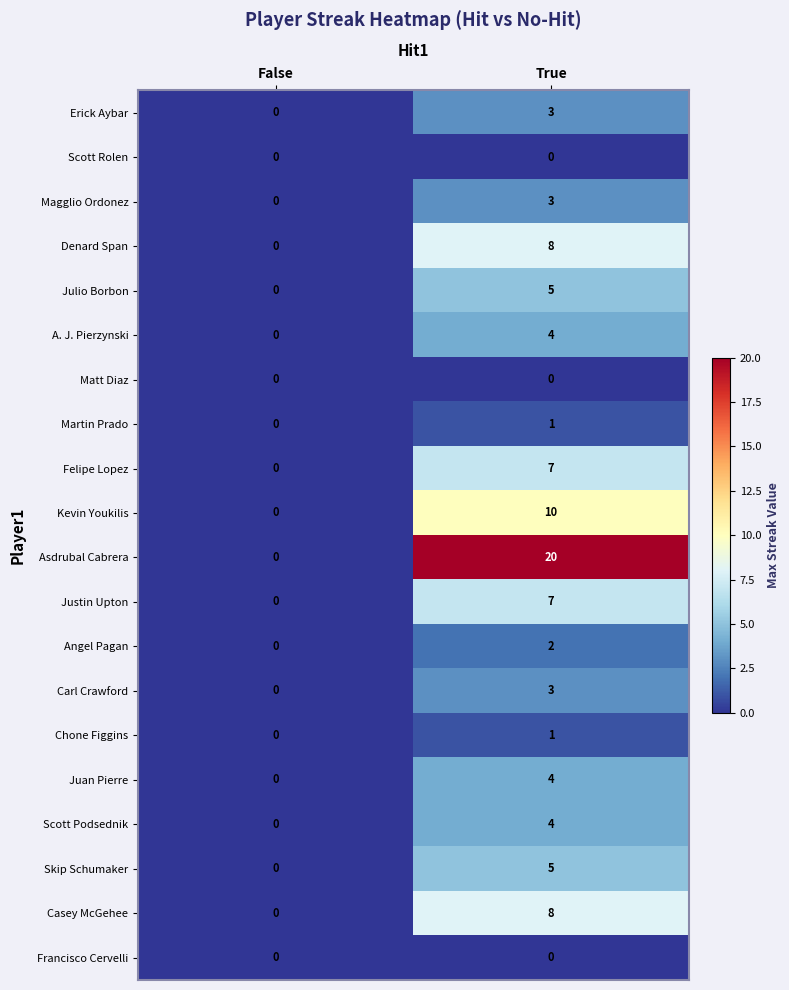

At which label does Martin Prado reach its minimum?

False